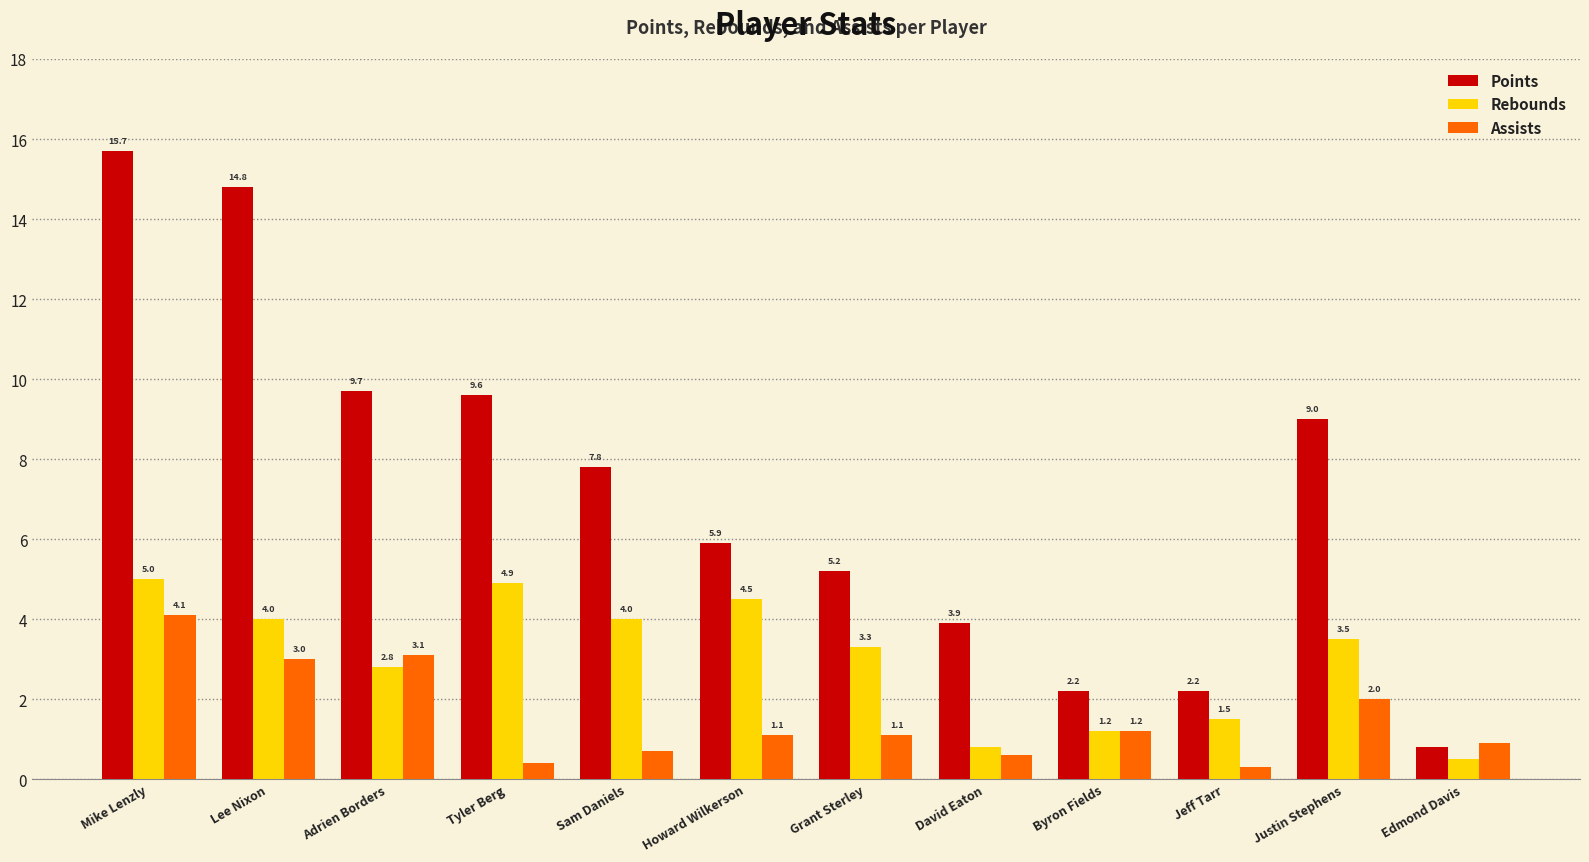

List the series in order of their overall mean, highest first.

Points, Rebounds, Assists